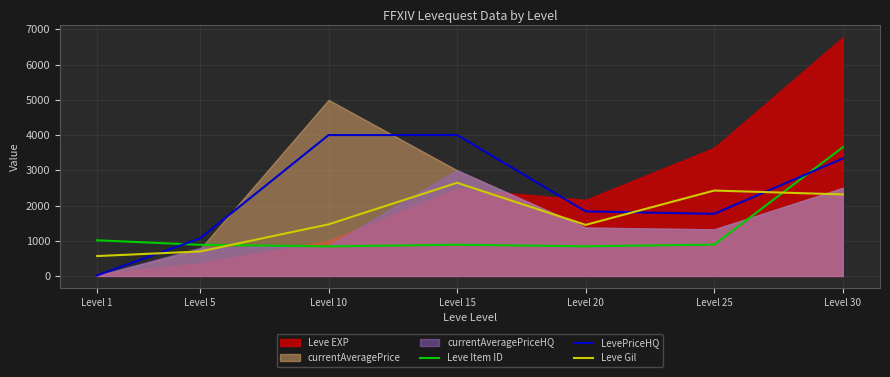

Which series ends up on top after the final intersection of Leve Item ID and LevePriceHQ?

Leve Item ID